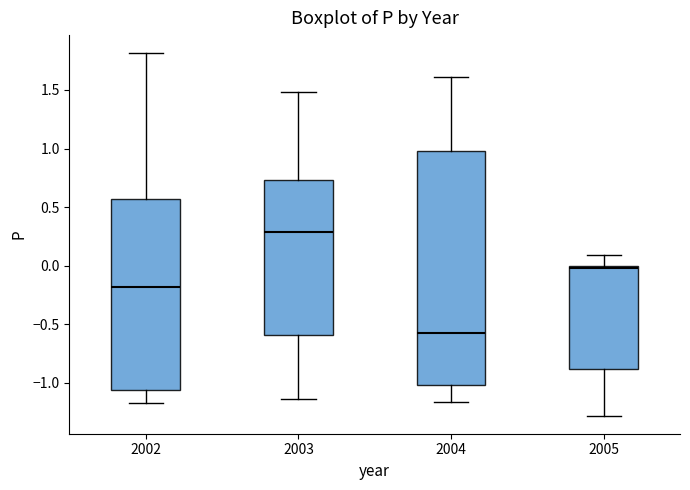

Which box is the tallest, from its lower edge to its upper edge?

2004